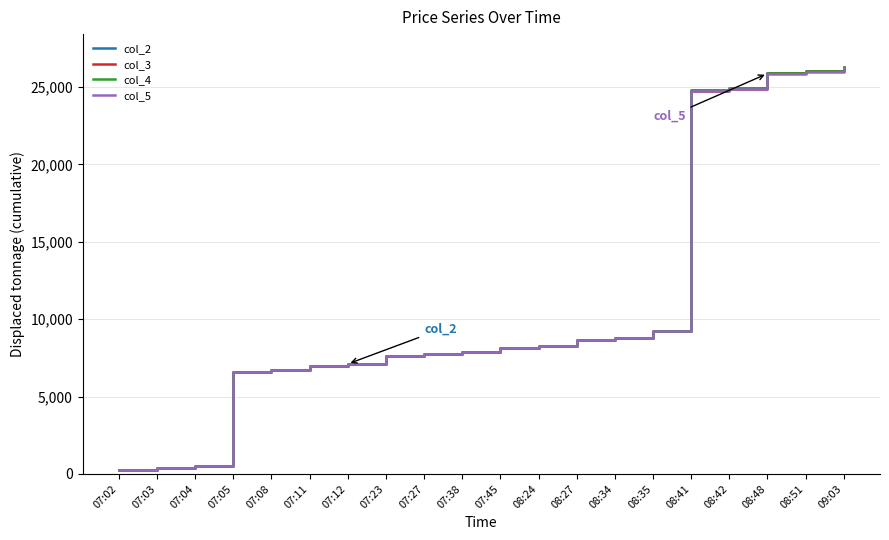

The value of col_5 at 08:34 is 3941.8. True or false?

False